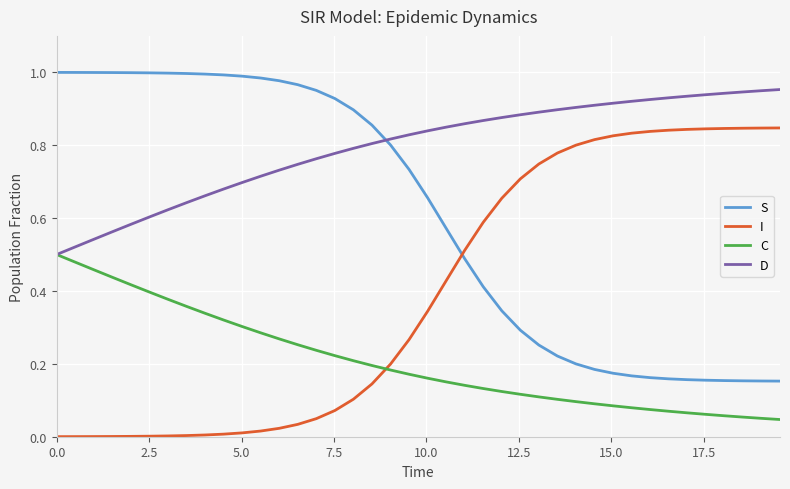

Which series has the largest total across all categories?

D